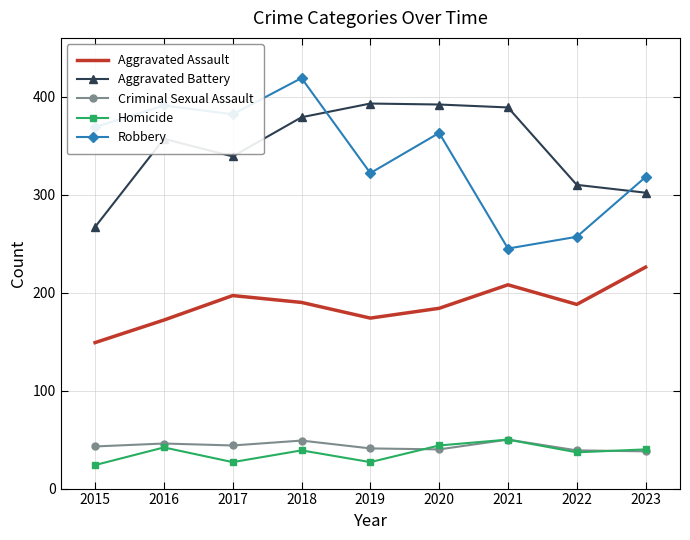

Which category has the lowest value in the Aggravated Battery series?

2015